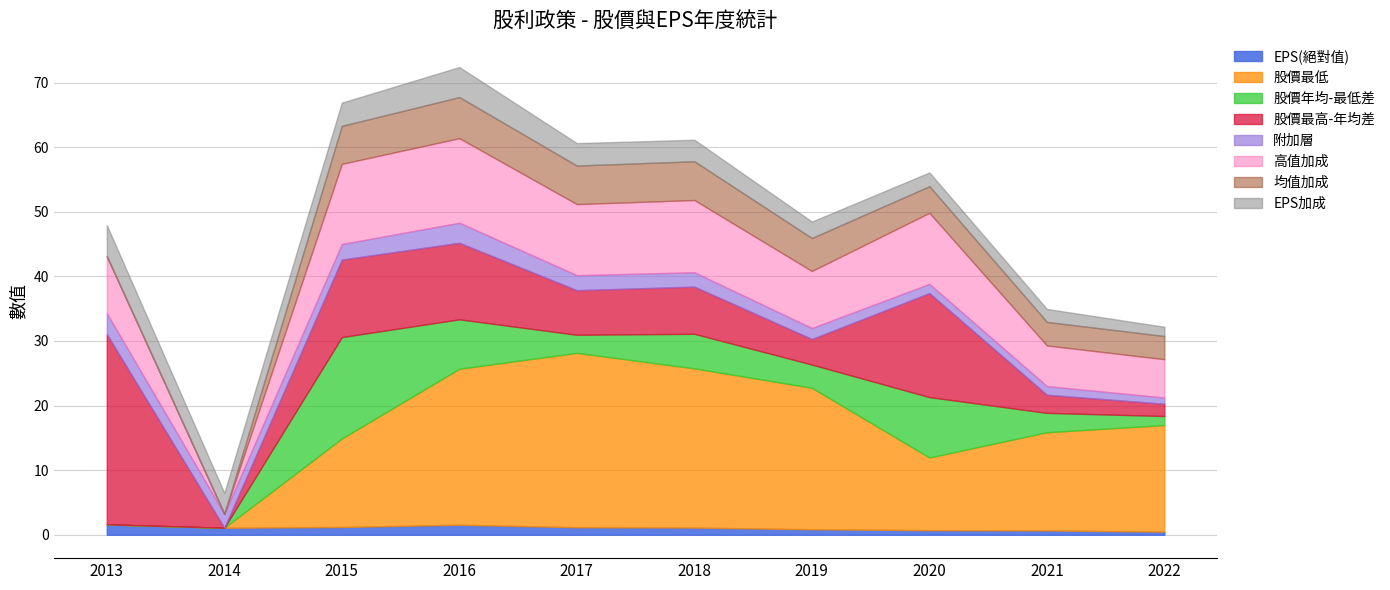

True or false: 股價最高 and EPS cross at least once.

False